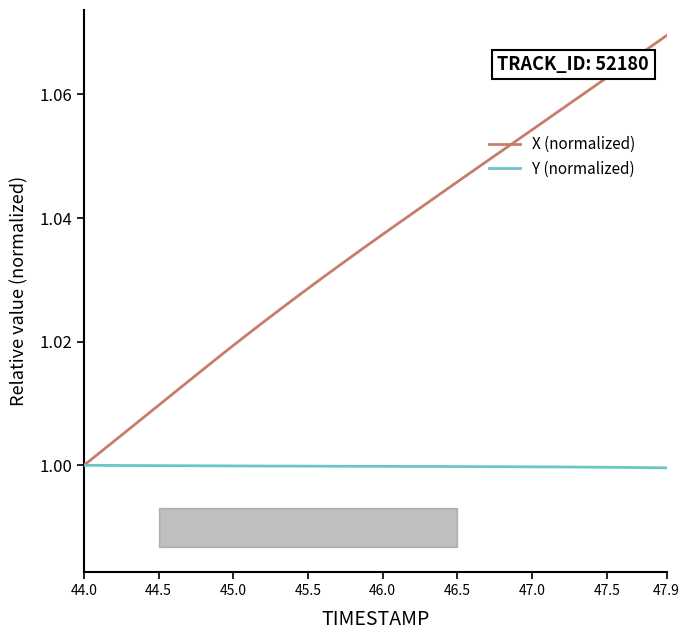

List the series in order of their overall mean, highest first.

X (normalized), Y (normalized)